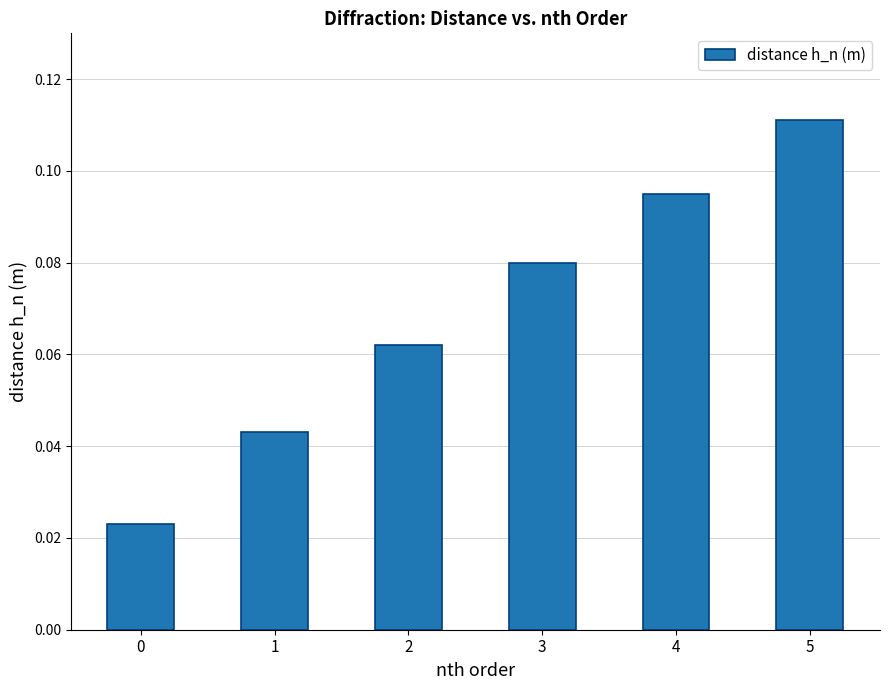

The value at 5 is 0.2. True or false?

False